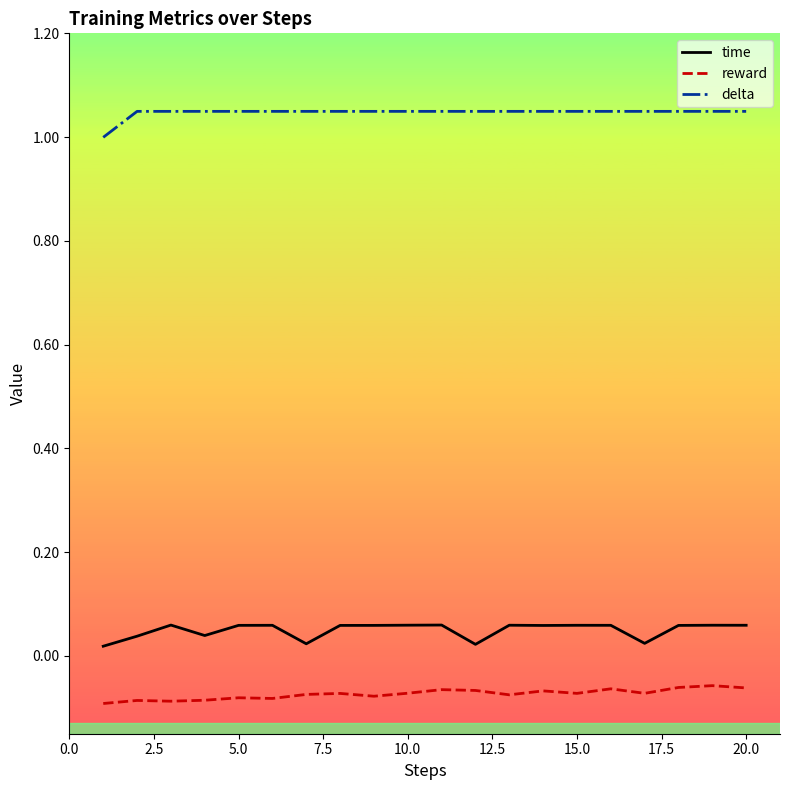

Which series has the largest total across all categories?

delta